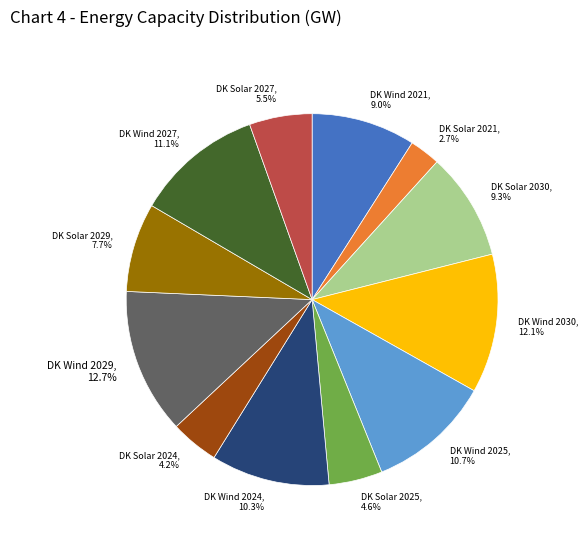

Which category has the biggest portion of the pie?

DK Wind 2029